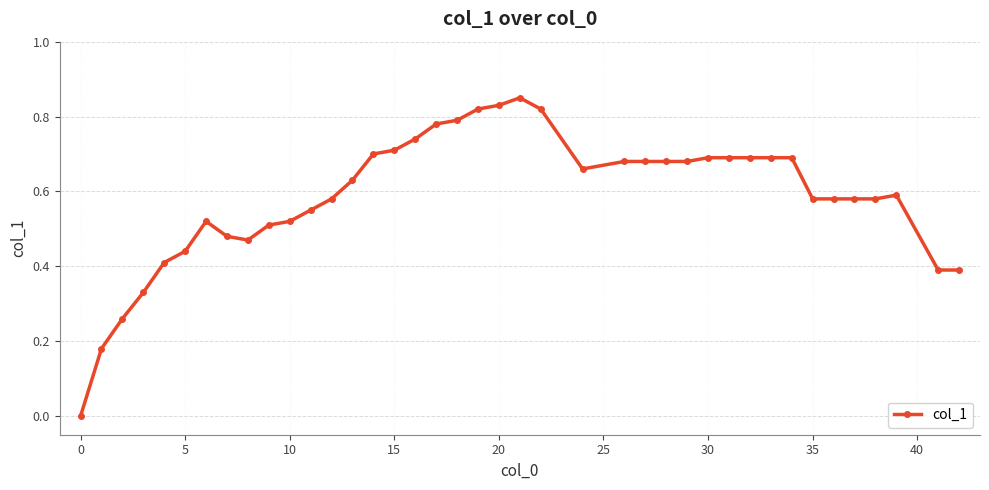

What is the sum of all values?

23.4